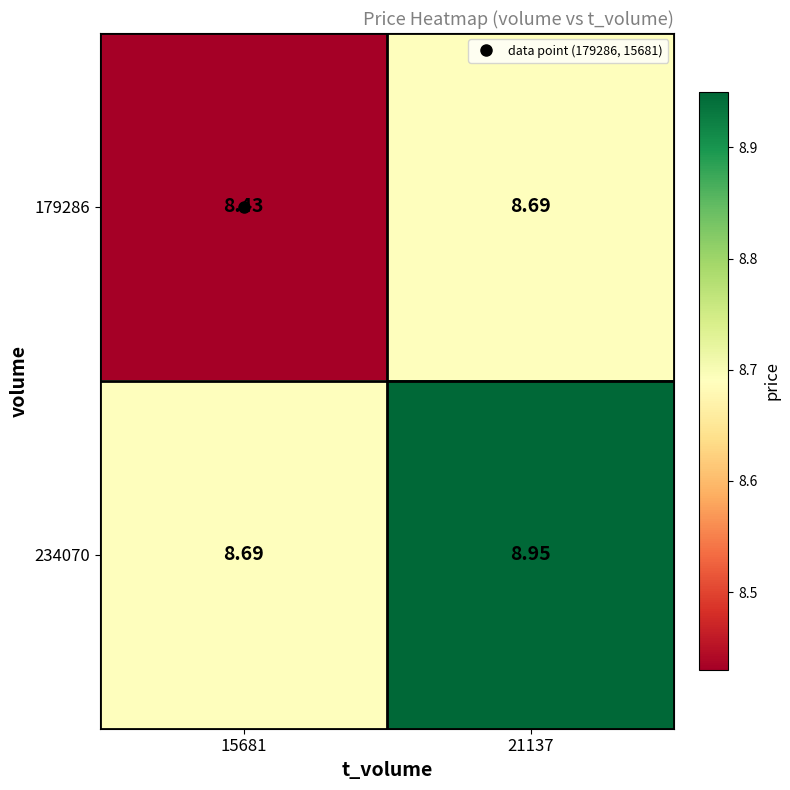

Which series has the largest total across all categories?

234070